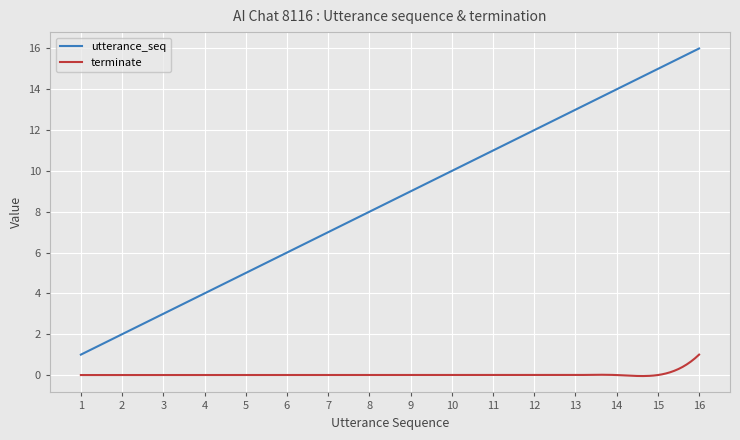

True or false: utterance_seq and terminate intersect in this chart.

False